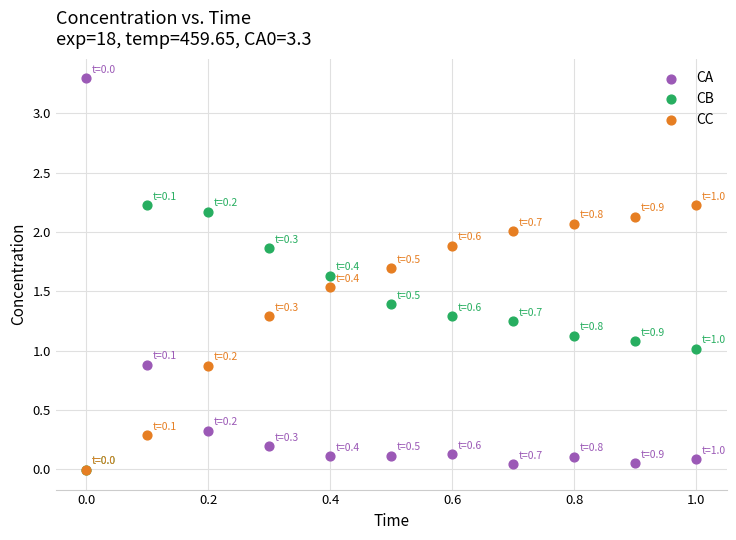

Which series has the widest spread of Y values?

CA